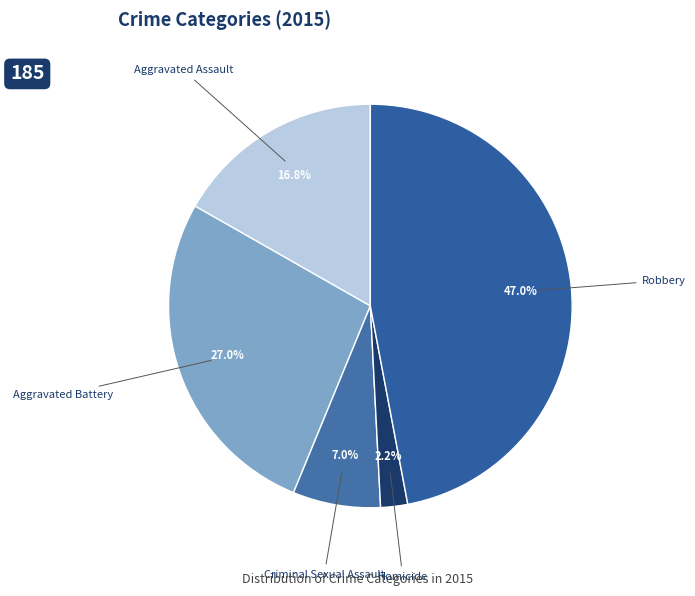

Is there a majority slice in this chart?

No